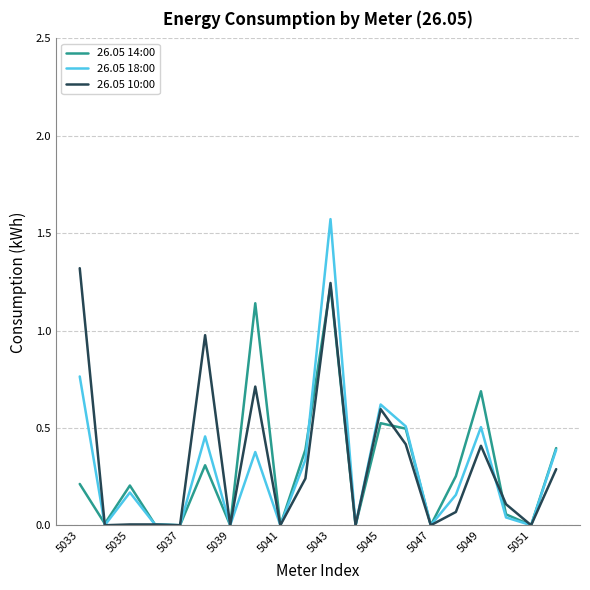

Which series has the largest range (max minus min)?

26.05 18:00